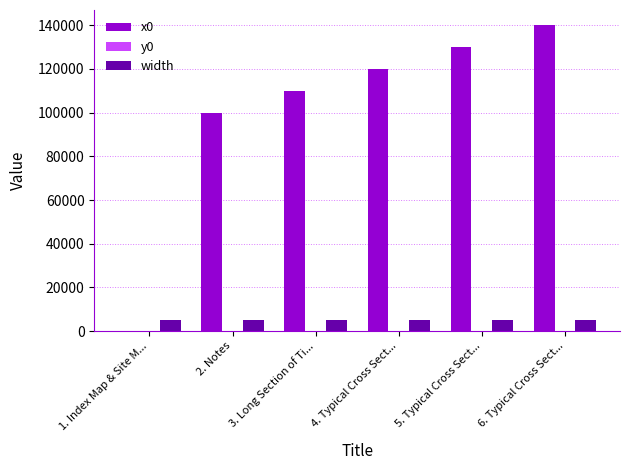

The value of x0 at 1. Index Map & Site M... is 0. True or false?

True